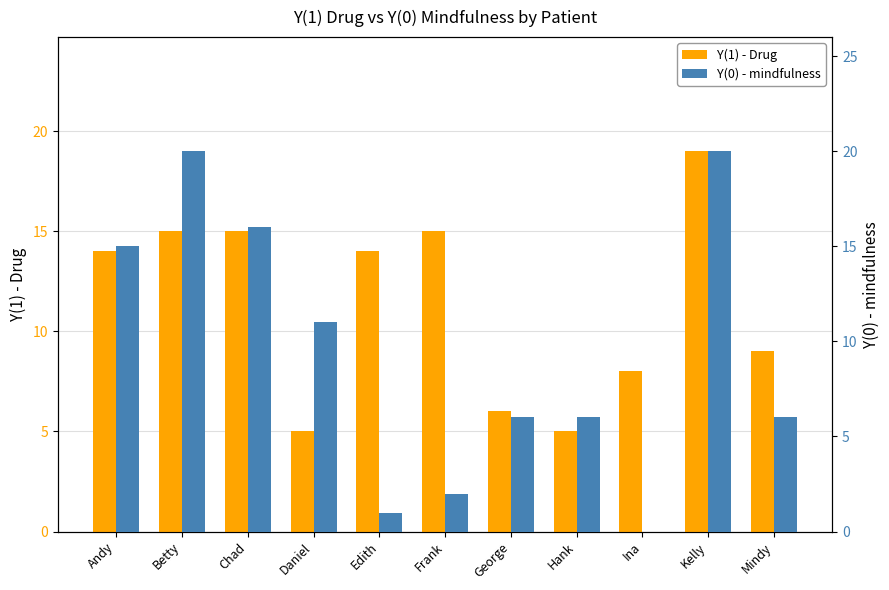

What is the difference between the maximum and minimum values in the Y(0) - mindfulness series?

20